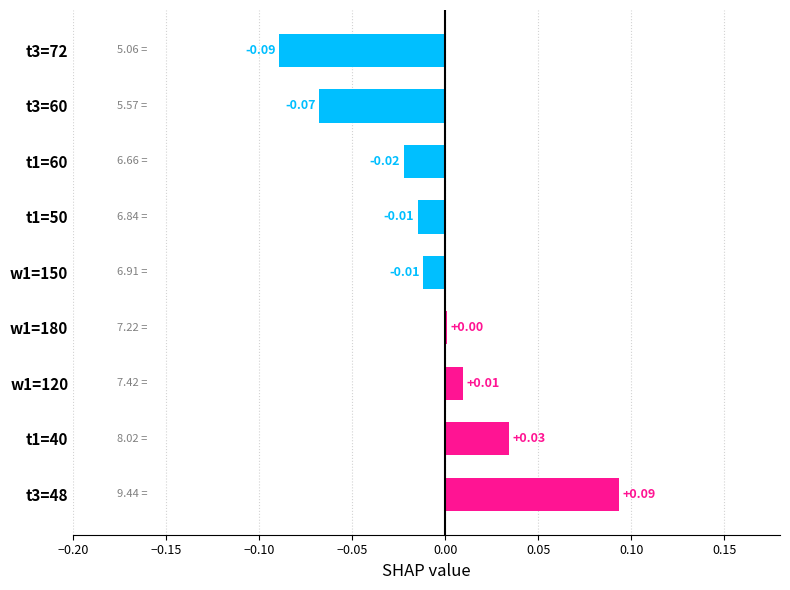

Which has a higher value, t3=48 or t3=72?

t3=48